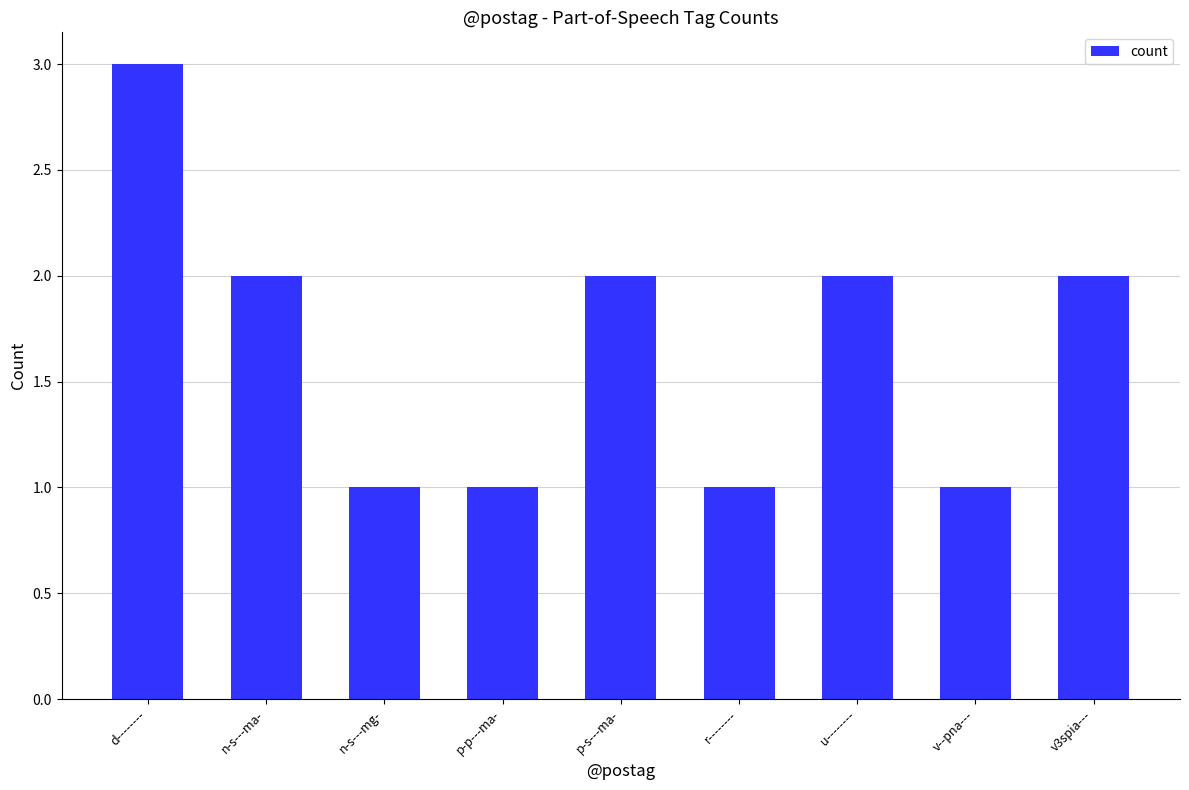

What is the sum of the values at r-------- and d--------?

4